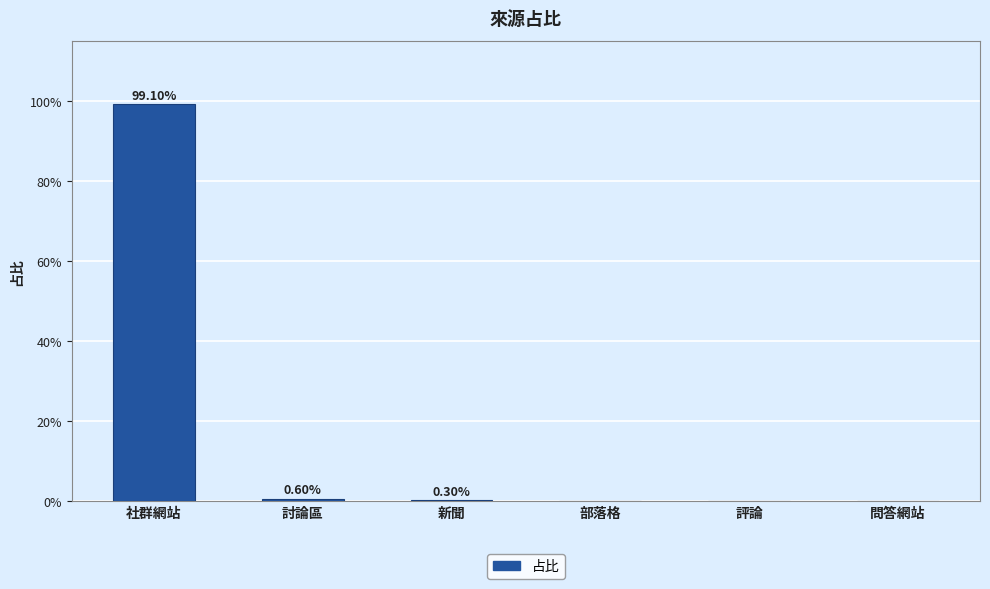

Are the bars horizontal?

No